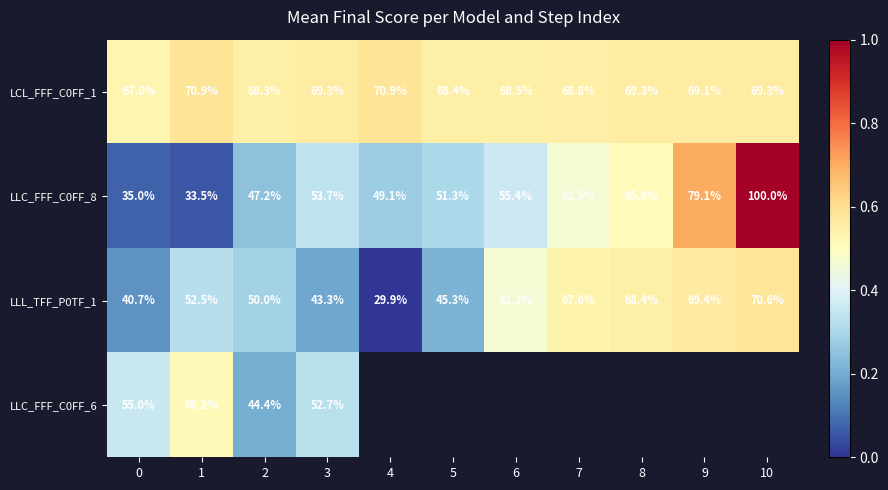

Is the value of LCL_FFF_C0FF_1 at 10 greater than the value of LLL_TFF_P0TF_1 at 3?

Yes